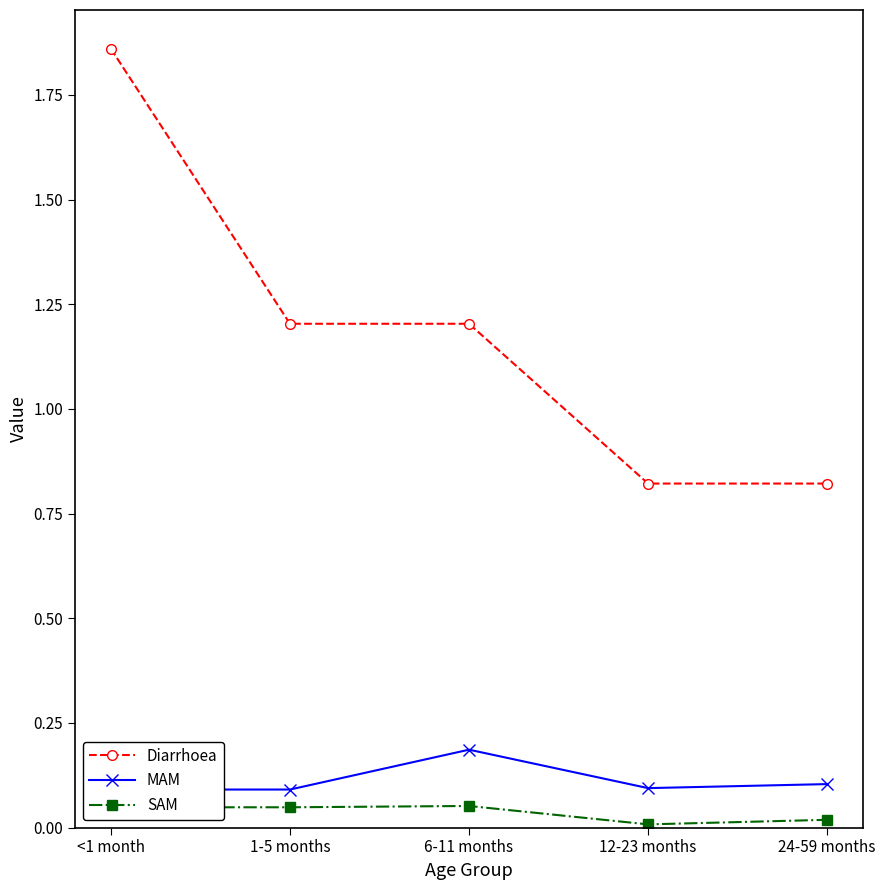

Rank the categories by SAM value from highest to lowest.

6-11 months, <1 month, 1-5 months, 24-59 months, 12-23 months